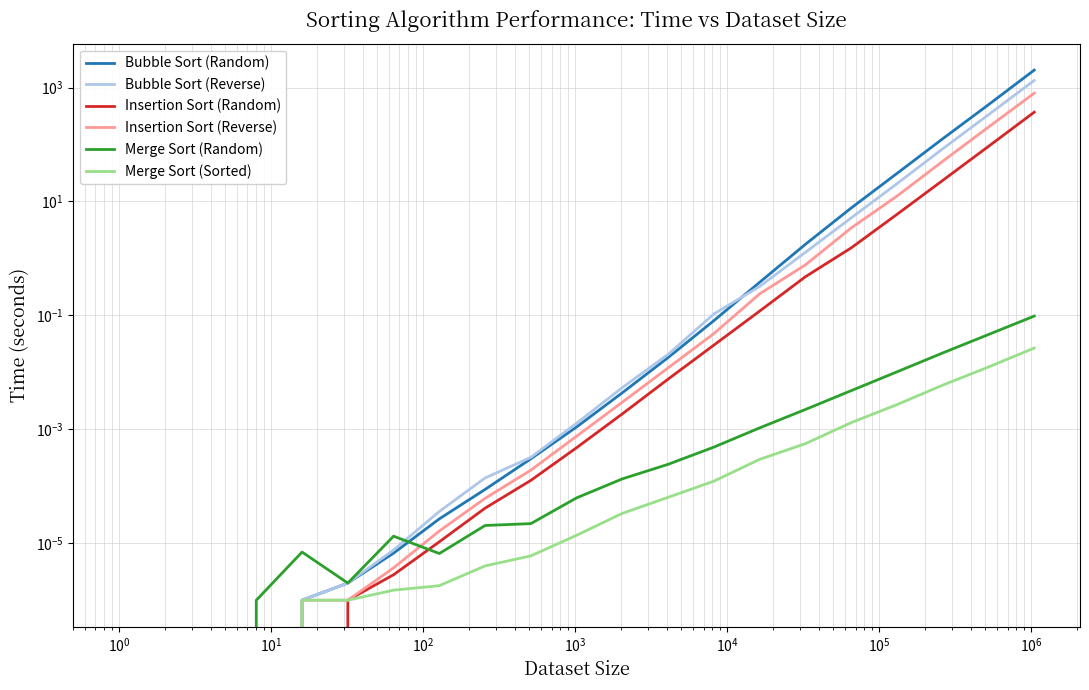

What is the maximum value for Bubble Sort (Reverse)?

1330.0